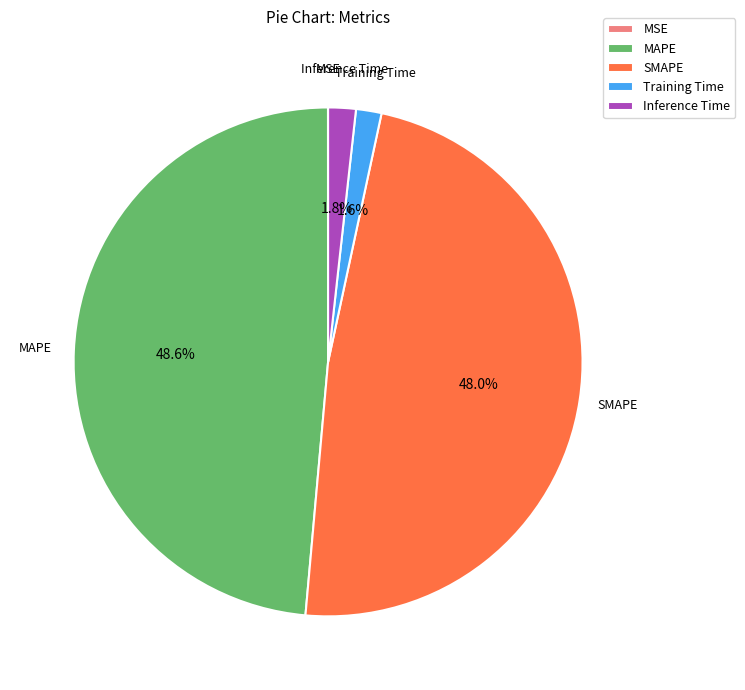

Is it true that MAPE is 61% of the pie?

False